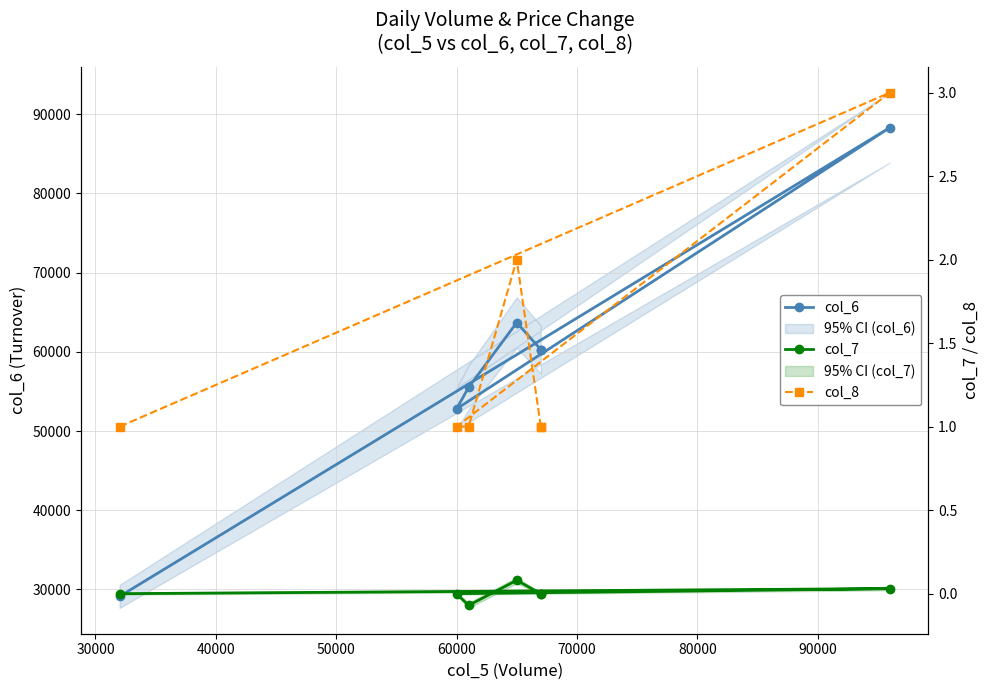

How many series are shown in this chart?

3